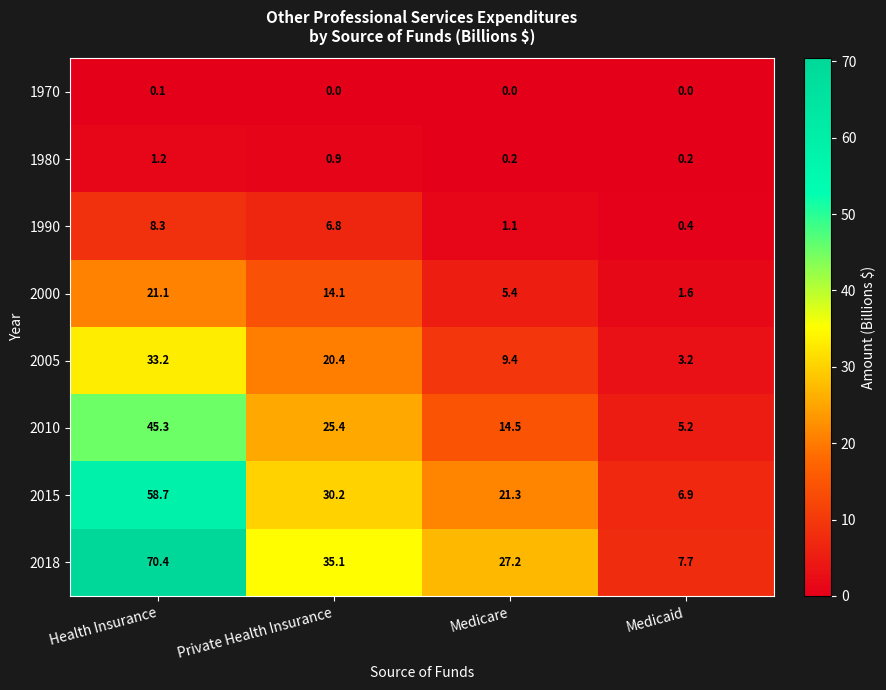

Is it true that 2018 equals 70.4 at Health Insurance?

True